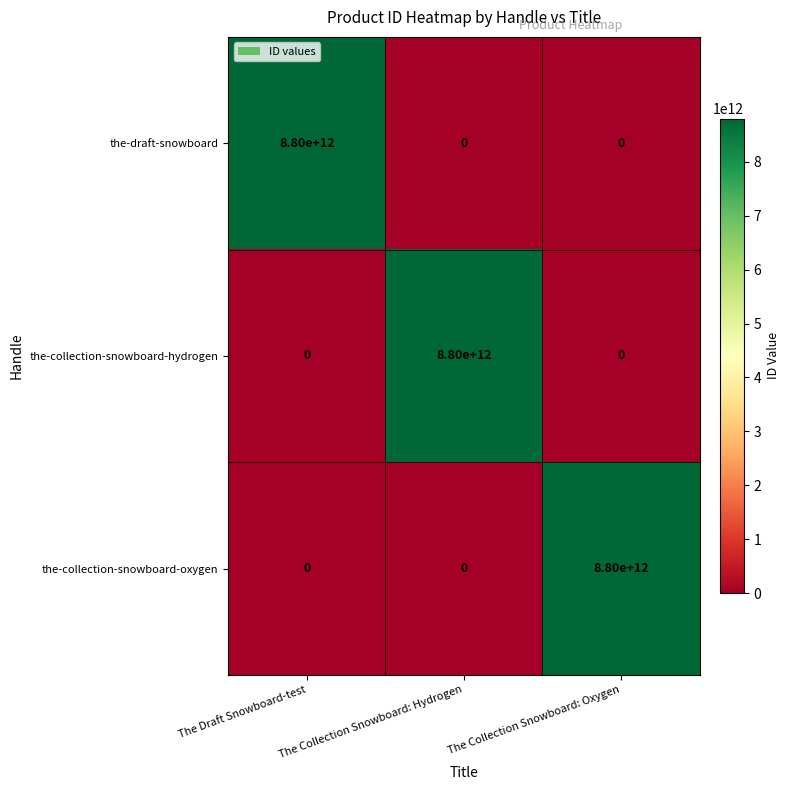

What is the difference between the highest and lowest values at The Collection Snowboard: Hydrogen?

8800000000000